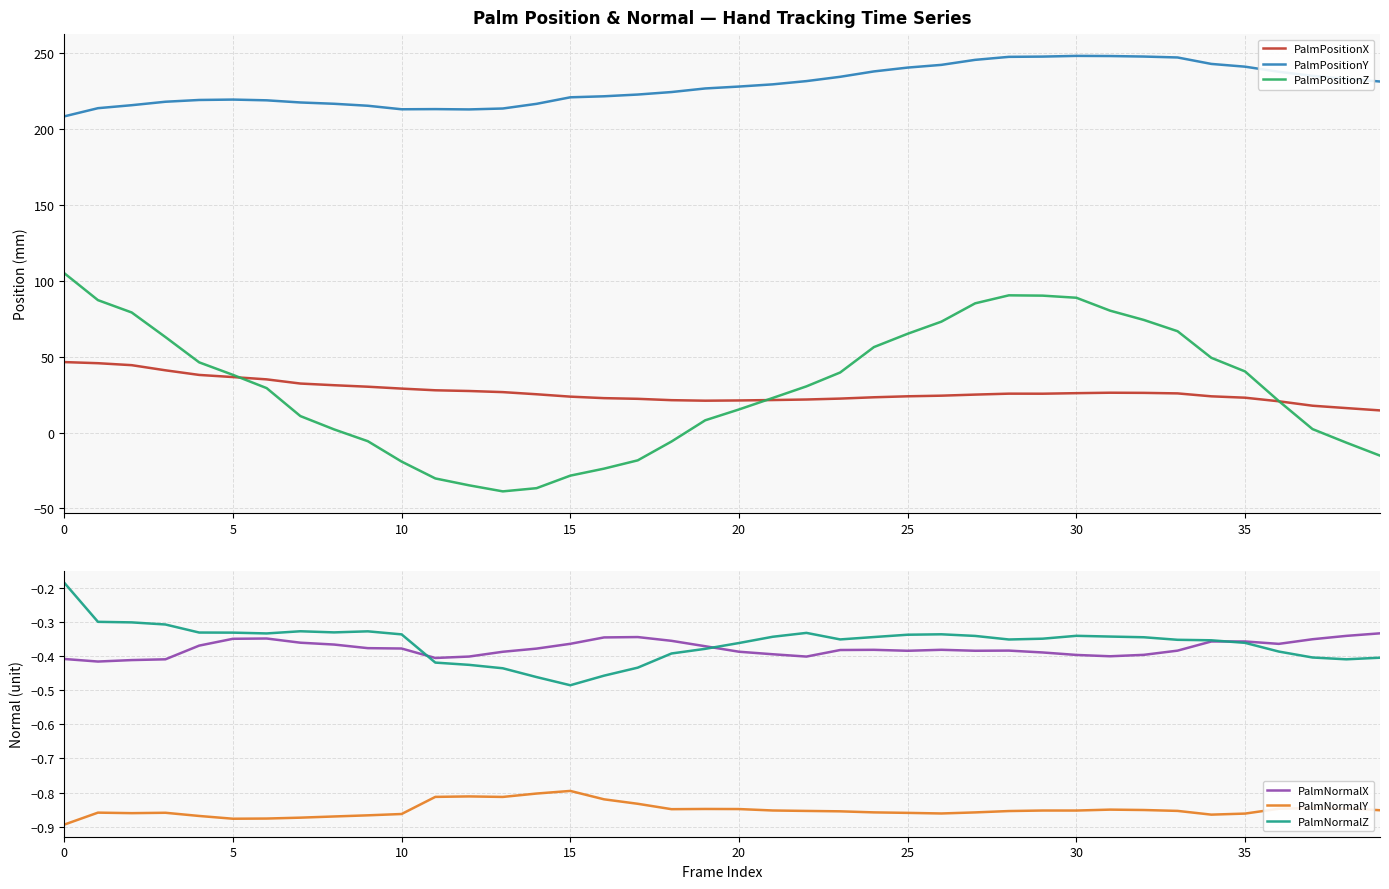

The PalmPositionX series shows 38.5 at 32. True or false?

False